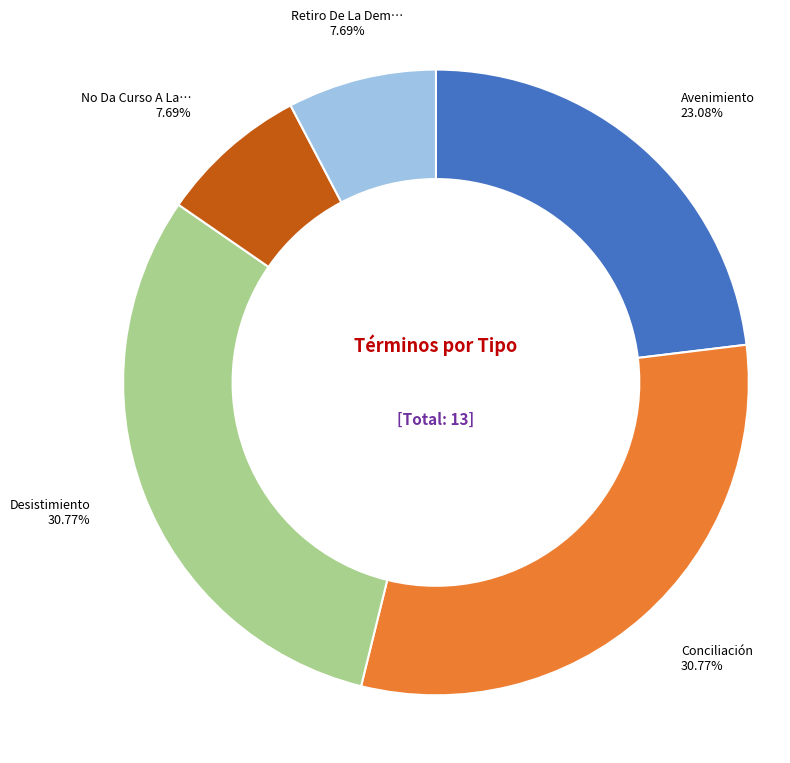

Is there a majority slice in this chart?

No